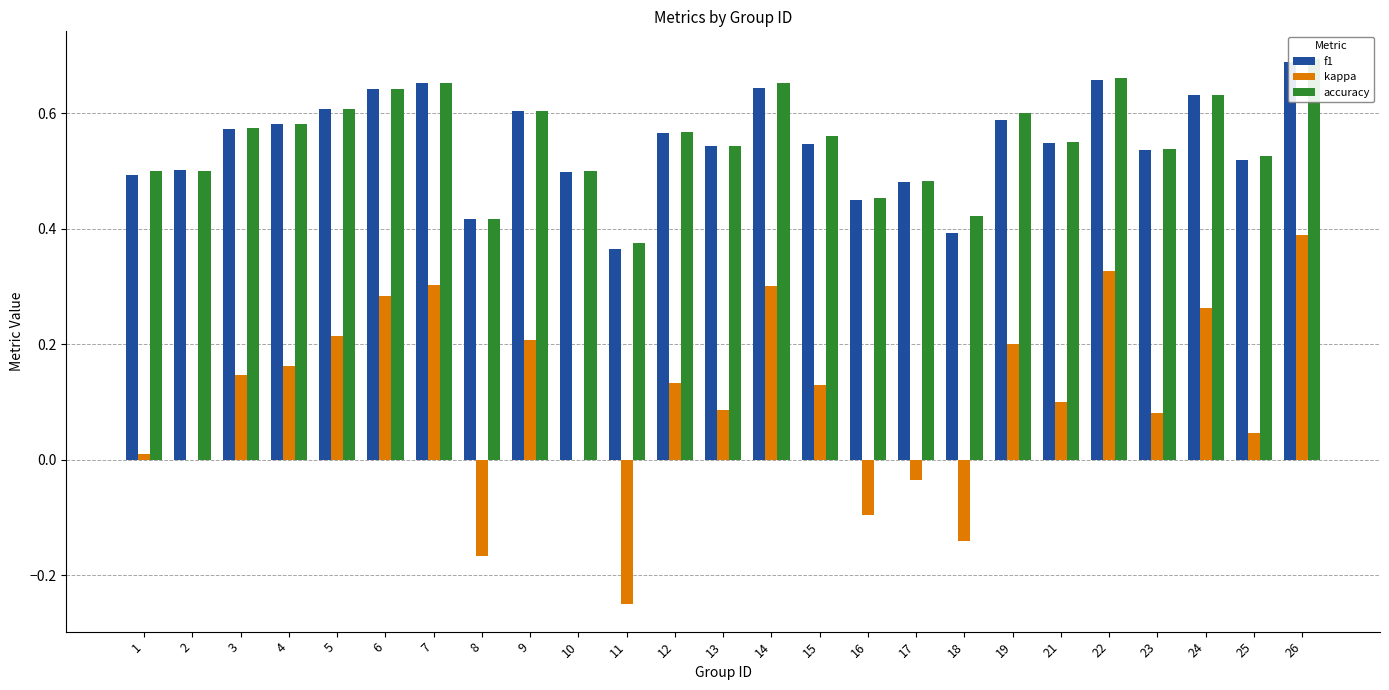

What is the value of the kappa bar at the 25th from the left?

0.4